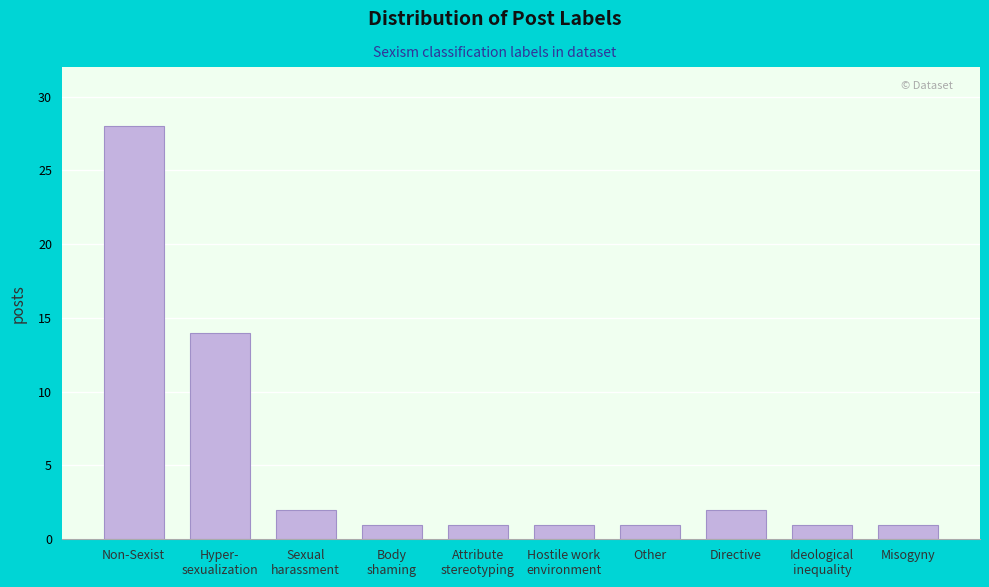

Reading left to right, what are all the values shown in this chart?

28	14	2	1	1	1	1	2	1	1